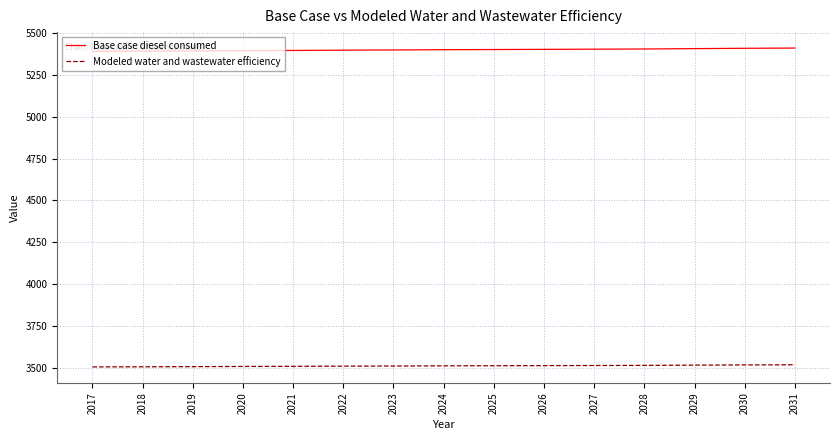

How many categories are shown in the chart?

15